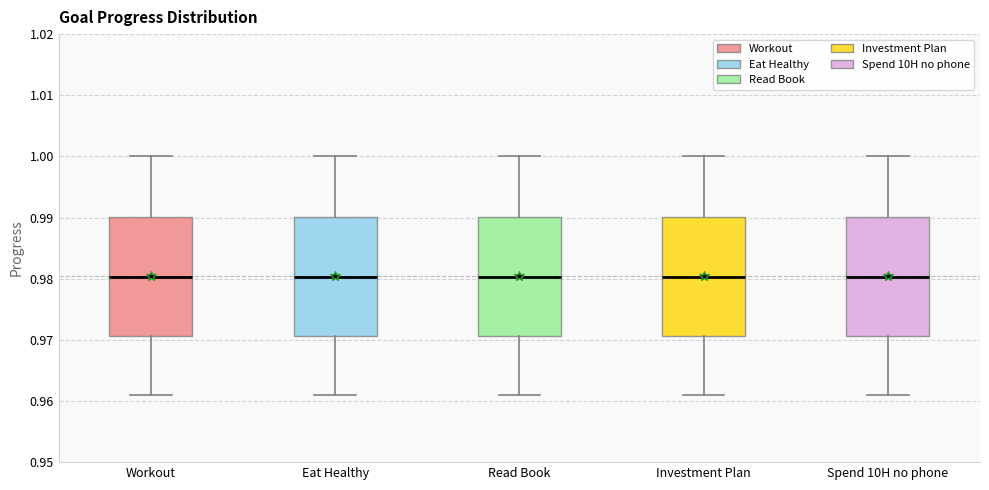

Reading left to right, read every box against the y-axis: the position of its median line, the range the box covers, and the ends of its whiskers. The values are not printed on the chart, so give them approximately, as read against the axis.

Workout: median 0.980, box 0.971 to 0.990, whiskers 0.961 to 1.000
Eat Healthy: median 0.980, box 0.971 to 0.990, whiskers 0.961 to 1.000
Read Book: median 0.980, box 0.971 to 0.990, whiskers 0.961 to 1.000
Investment Plan: median 0.980, box 0.971 to 0.990, whiskers 0.961 to 1.000
Spend 10H no phone: median 0.980, box 0.971 to 0.990, whiskers 0.961 to 1.000